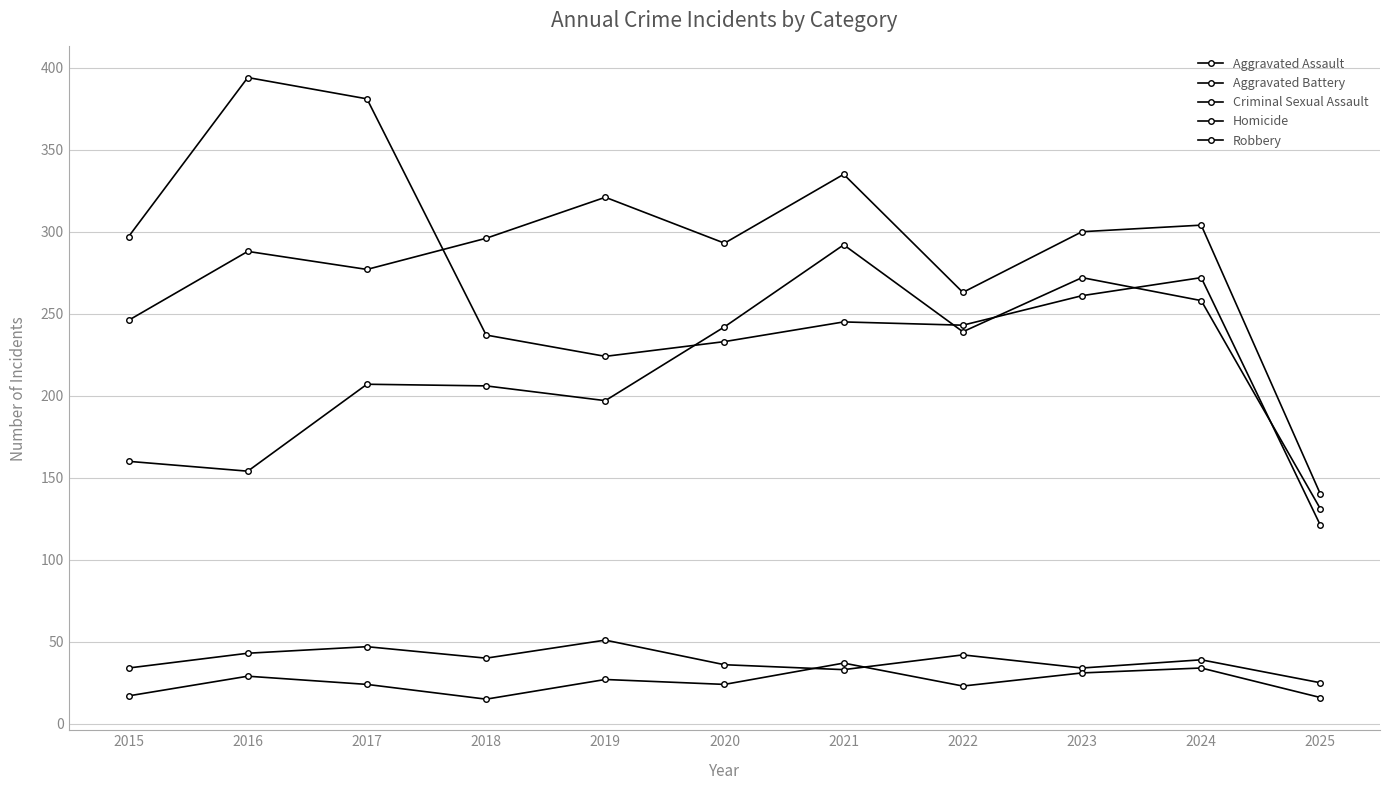

Which series has the largest total across all categories?

Aggravated Battery